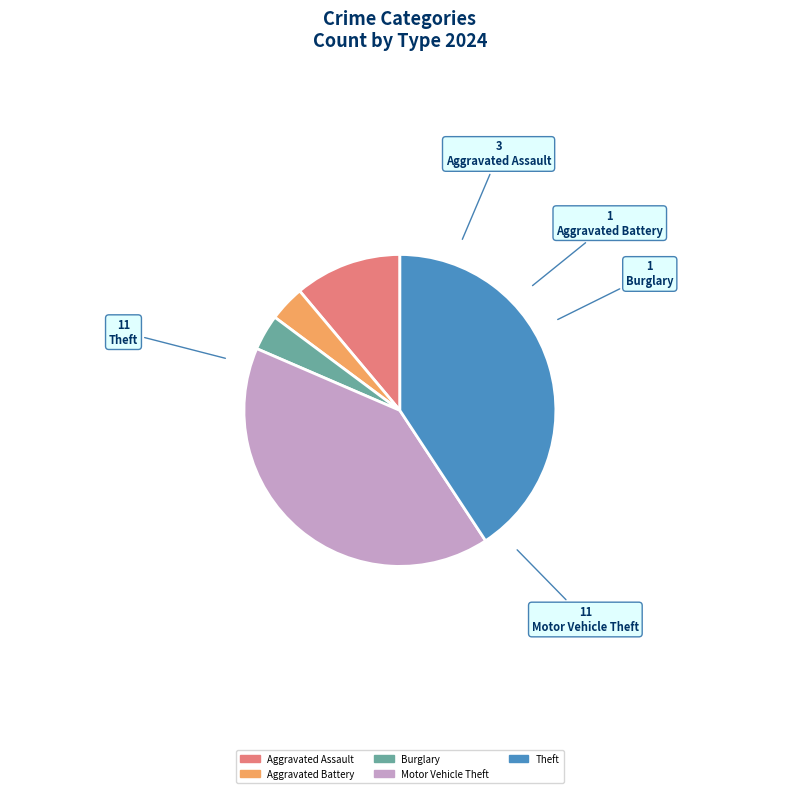

Does any single category account for the majority?

No